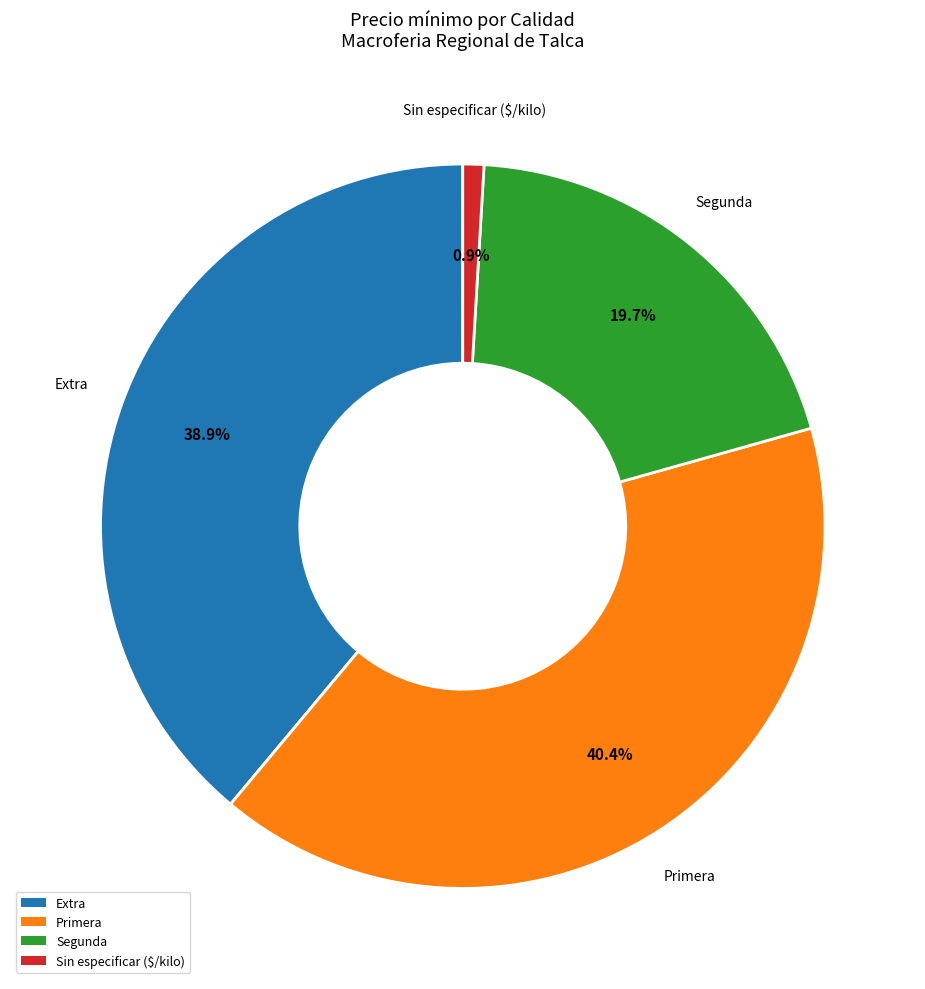

Is there a majority slice in this chart?

No